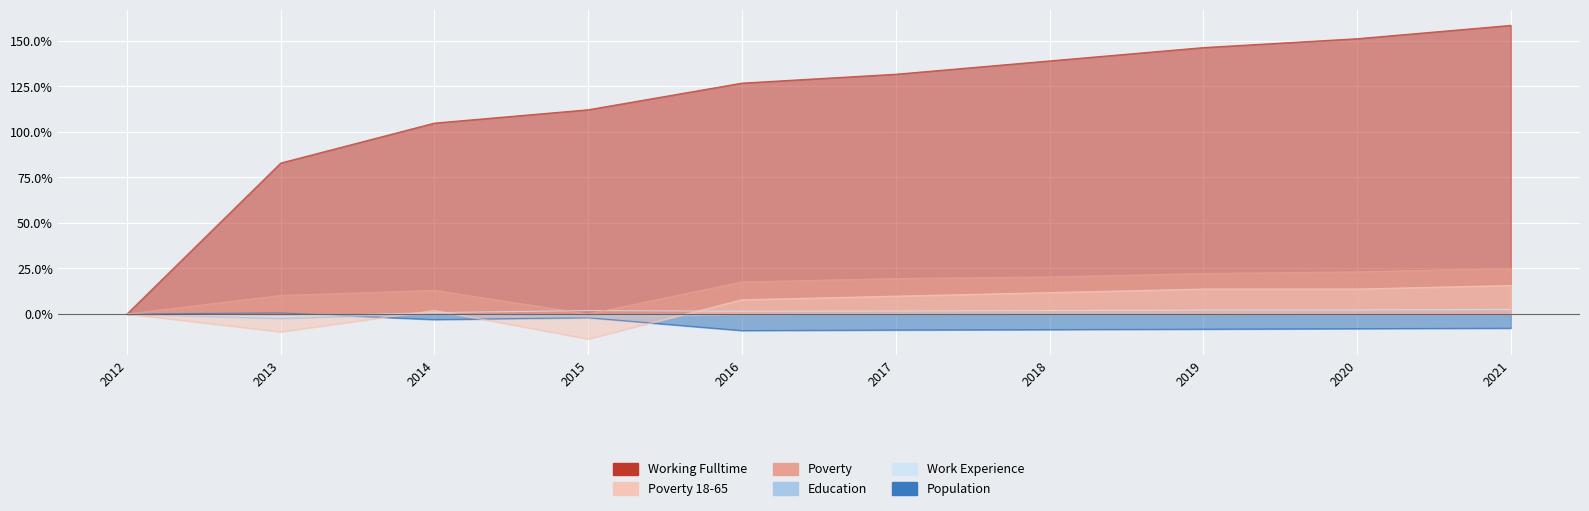

What is the difference between the Poverty values at 2017 and 2015?

19.4